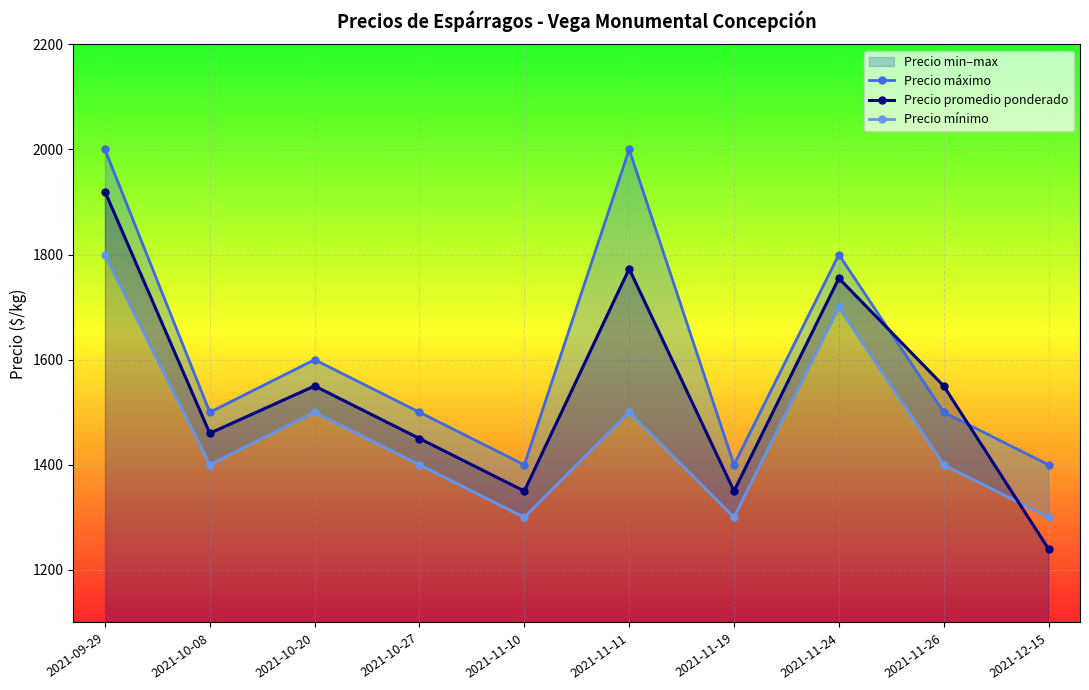

At how many categories does at least one series exceed 1399?

10